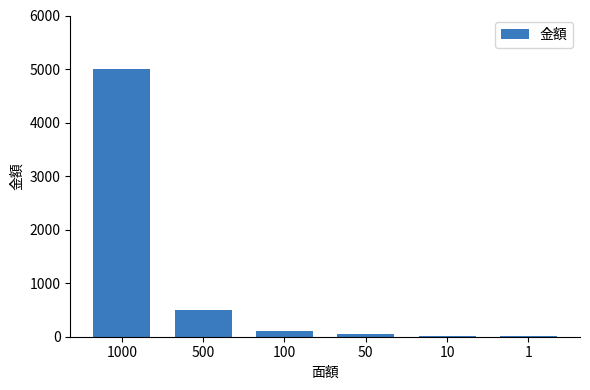

How many categories are shown in the chart?

6